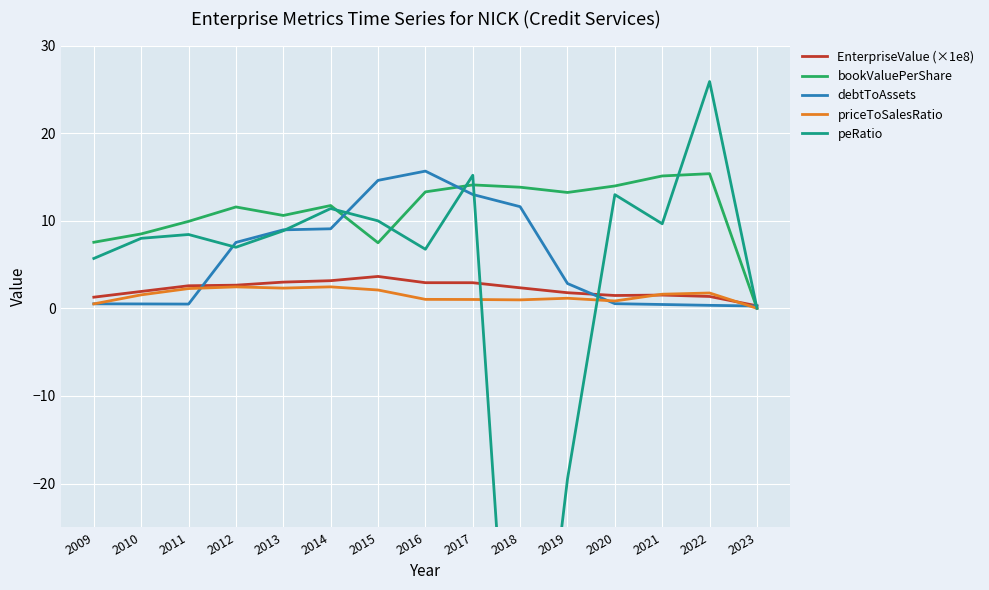

Which has a higher value, 2010 or 2021?

2010